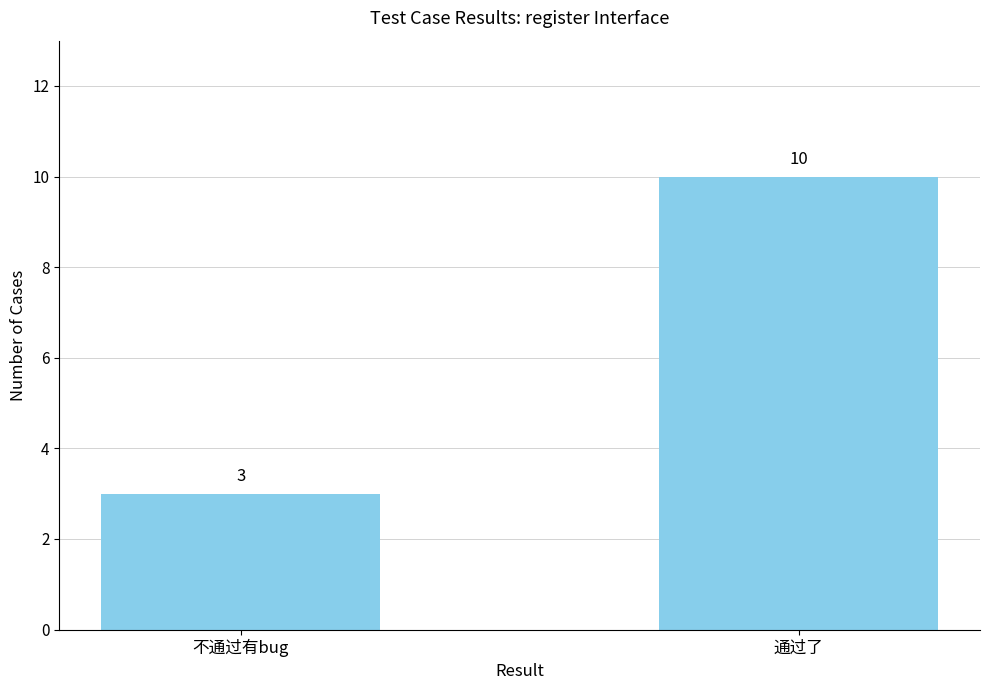

What is the ratio of the value at 通过了 to the value at 不通过有bug?

3.3